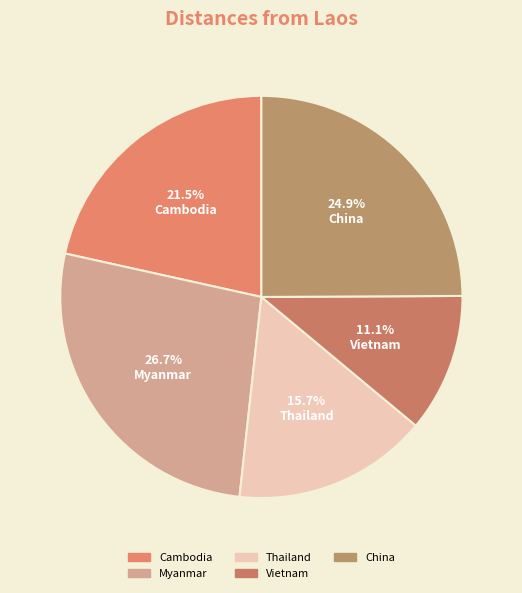

What is the ratio of the value at Vietnam to the value at Thailand?

0.7